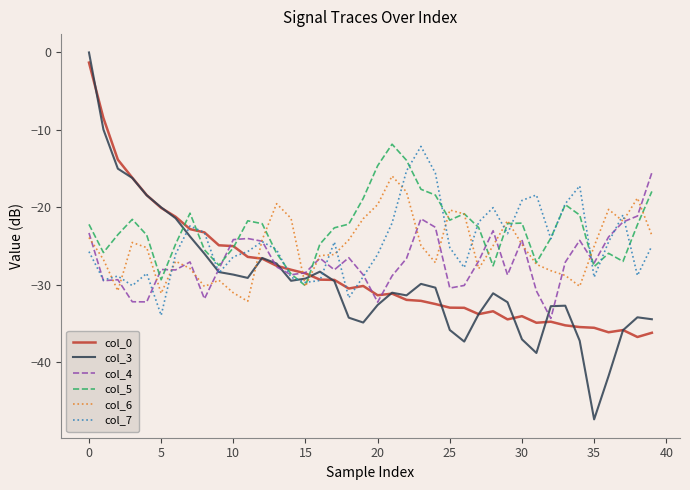

What is the minimum value shown in the chart?

-47.4